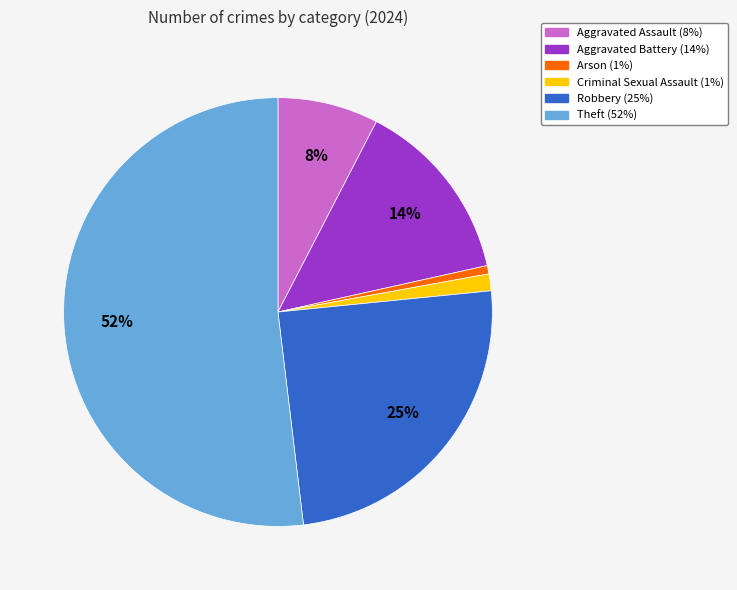

Does Aggravated Battery represent more than half of the total?

No